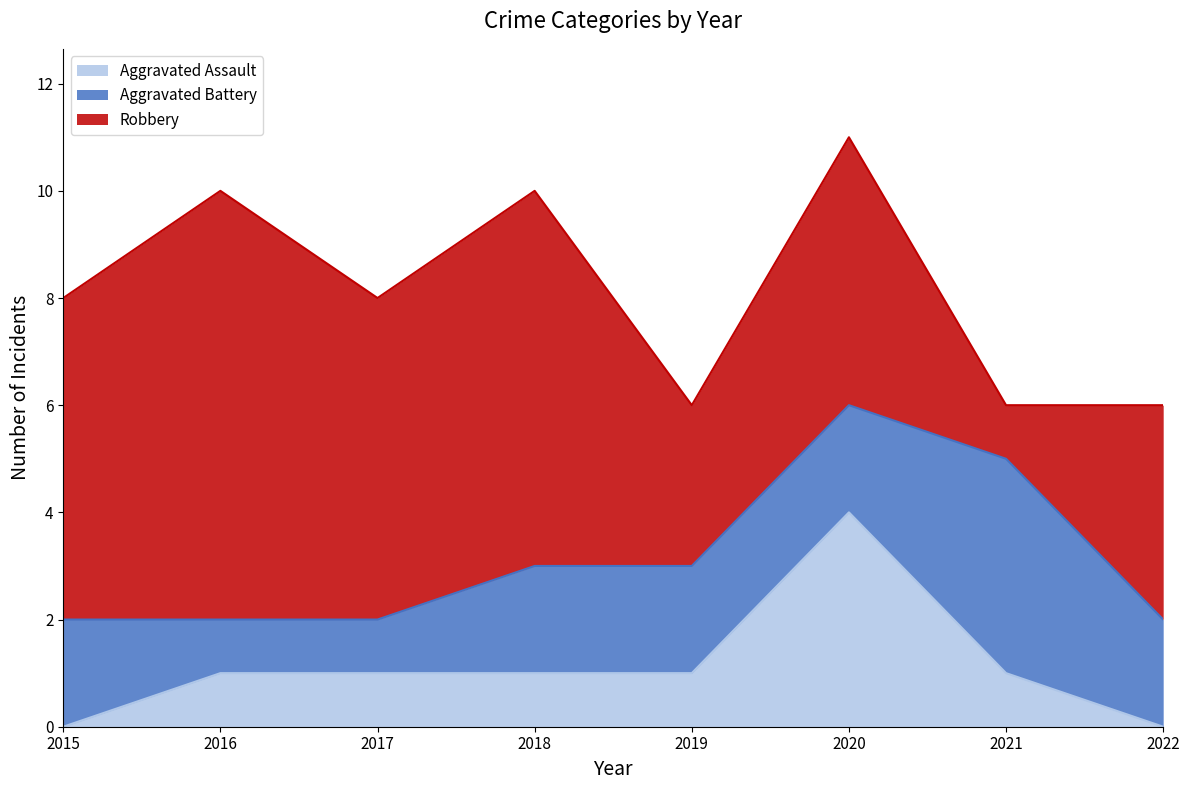

At 2021, list the series in order from smallest to largest.

Aggravated Assault, Robbery, Aggravated Battery